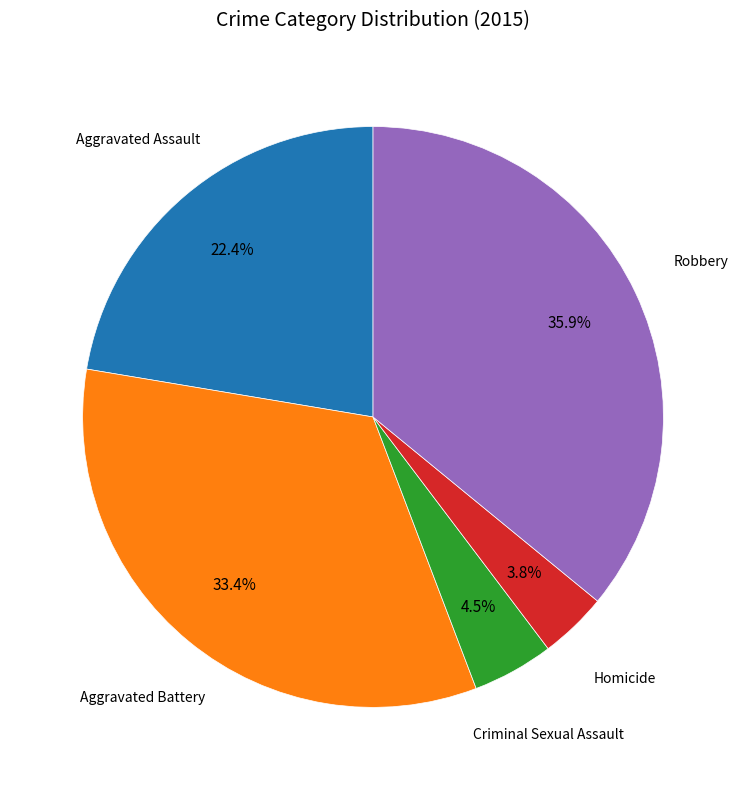

Is there a majority slice in this chart?

No